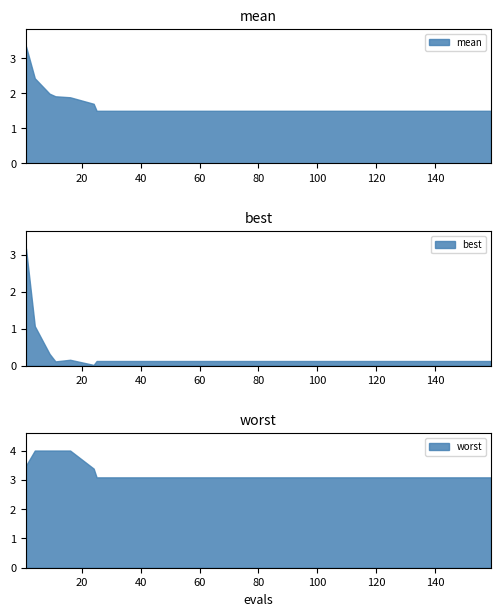

Where is worst nearest to the value 3?

25